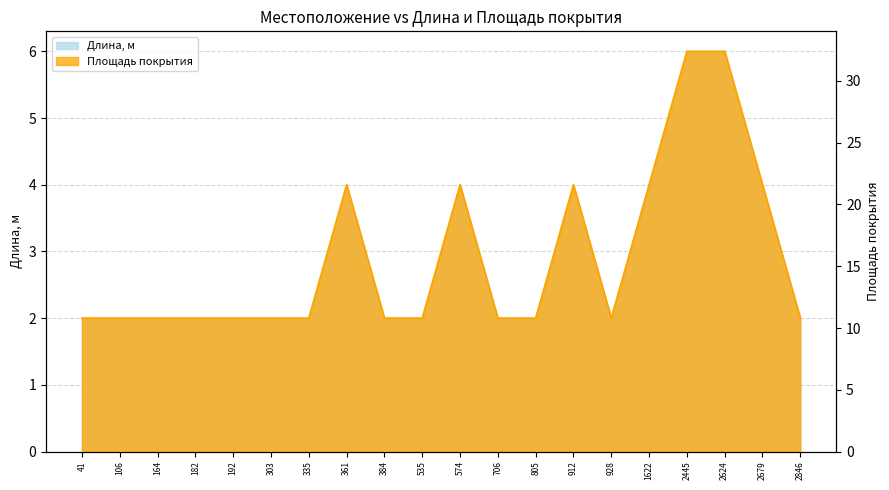

At how many categories does at least one series exceed 29?

2